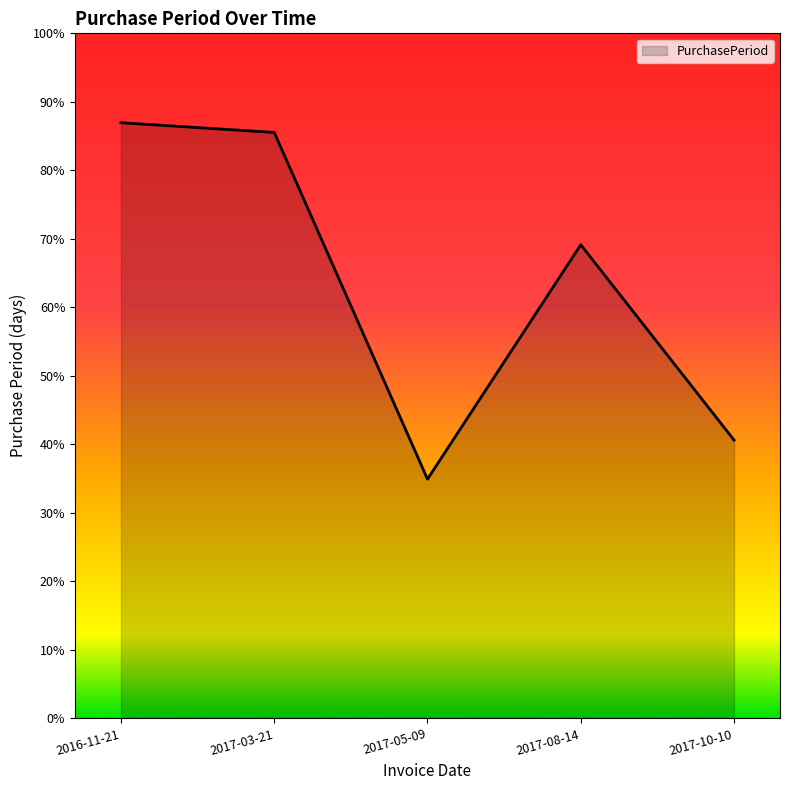

What is the label of the 3rd point from the left?

2017-05-09